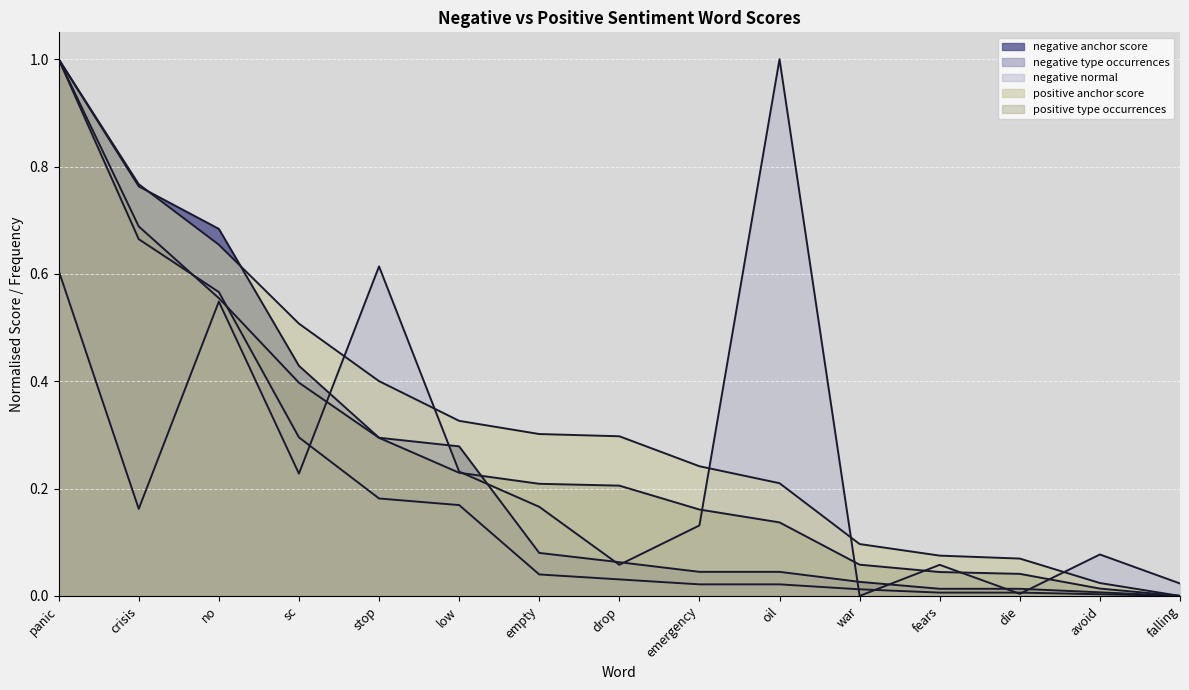

How many distinct data groups are displayed?

5